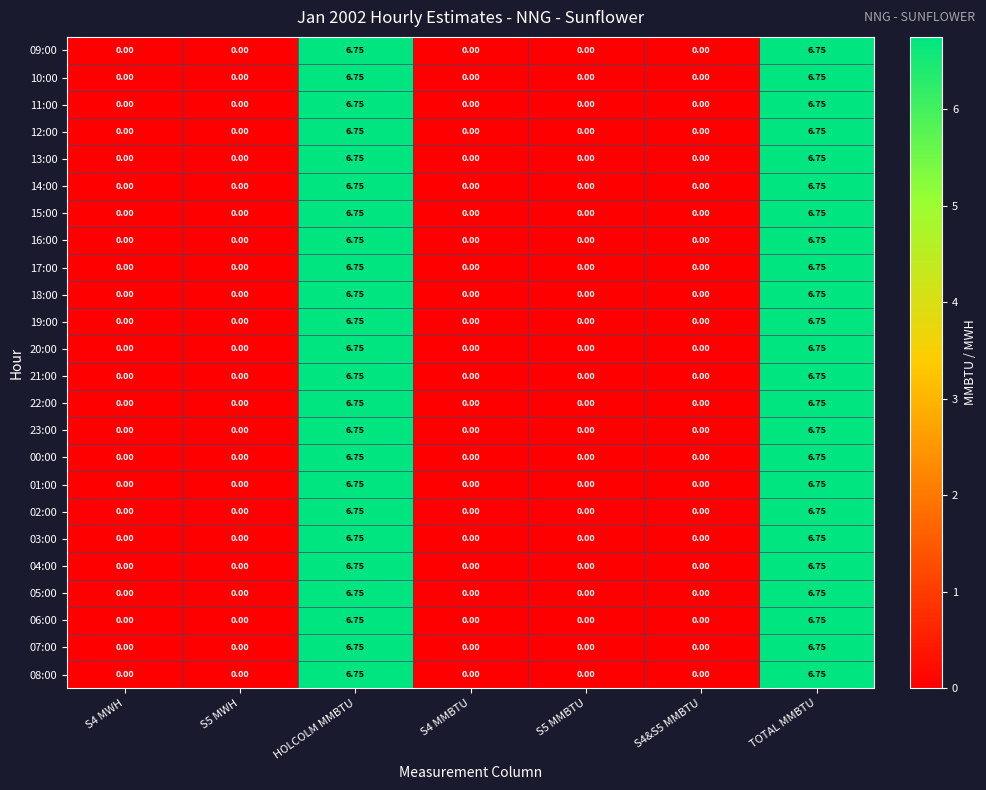

At how many categories does at least one series exceed 2?

2